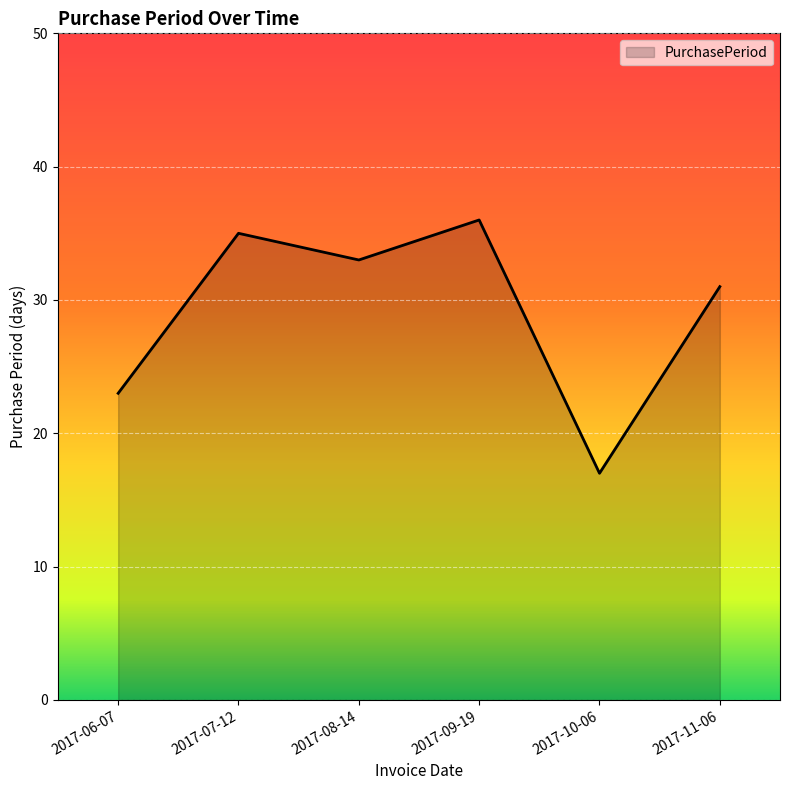

Is it true that the value at 2017-10-06 is 17?

True